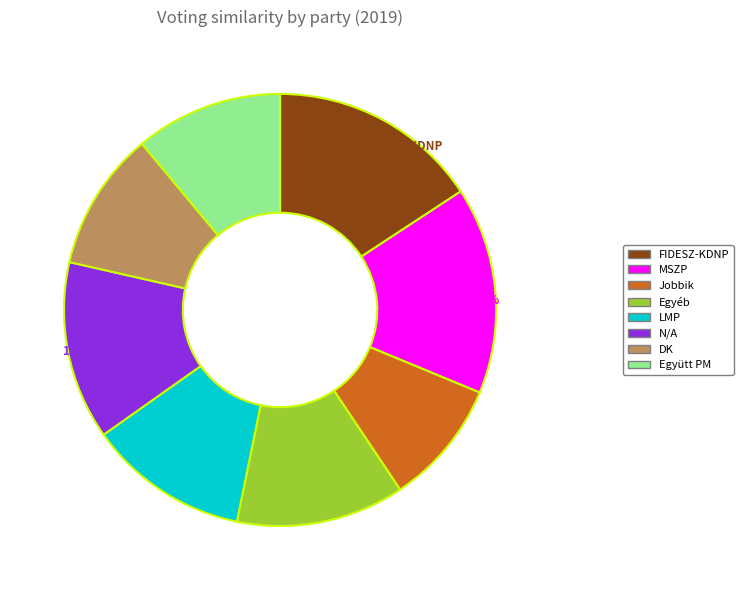

The LMP slice represents 1% of the pie. True or false?

False